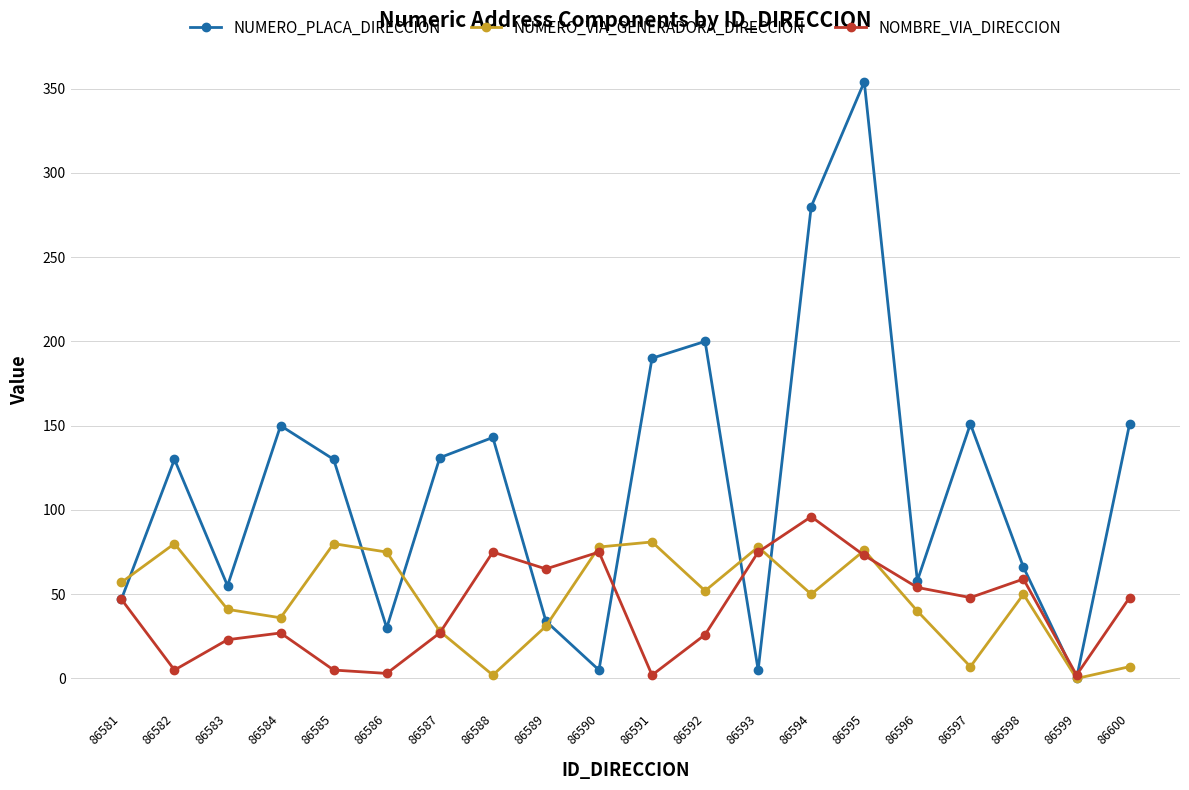

Rank the series at 86600 from lowest to highest value.

NUMERO_VIA_GENERADORA_DIRECCION, NOMBRE_VIA_DIRECCION, NUMERO_PLACA_DIRECCION